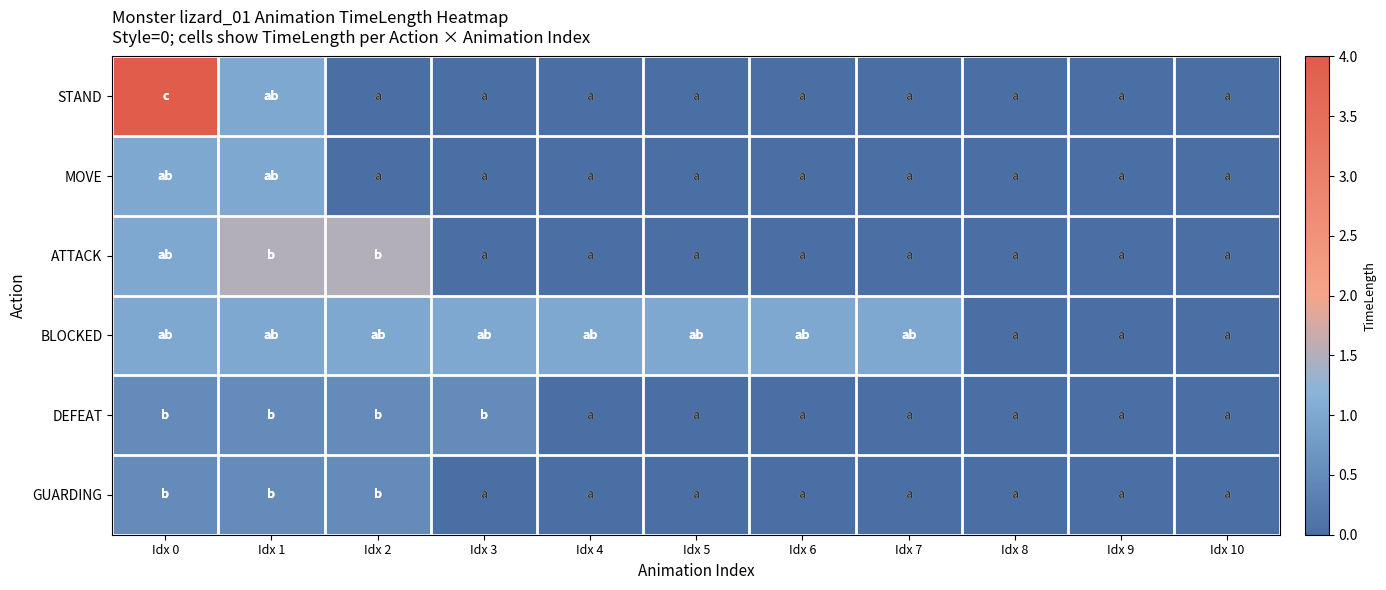

Reading right to left, extract all data points from this chart.

STAND: Idx 10=0.0	Idx 9=0.0	Idx 8=0.0	Idx 7=0.0	Idx 6=0.0	Idx 5=0.0	Idx 4=0.0	Idx 3=0.0	Idx 2=0.0	Idx 1=1.0	Idx 0=4.0
MOVE: Idx 10=0.0	Idx 9=0.0	Idx 8=0.0	Idx 7=0.0	Idx 6=0.0	Idx 5=0.0	Idx 4=0.0	Idx 3=0.0	Idx 2=0.0	Idx 1=1.0	Idx 0=1.0
ATTACK: Idx 10=0.0	Idx 9=0.0	Idx 8=0.0	Idx 7=0.0	Idx 6=0.0	Idx 5=0.0	Idx 4=0.0	Idx 3=0.0	Idx 2=1.5	Idx 1=1.5	Idx 0=1.0
BLOCKED: Idx 10=0.0	Idx 9=0.0	Idx 8=0.0	Idx 7=1.0	Idx 6=1.0	Idx 5=1.0	Idx 4=1.0	Idx 3=1.0	Idx 2=1.0	Idx 1=1.0	Idx 0=1.0
DEFEAT: Idx 10=0.0	Idx 9=0.0	Idx 8=0.0	Idx 7=0.0	Idx 6=0.0	Idx 5=0.0	Idx 4=0.0	Idx 3=0.5	Idx 2=0.5	Idx 1=0.5	Idx 0=0.5
GUARDING: Idx 10=0.0	Idx 9=0.0	Idx 8=0.0	Idx 7=0.0	Idx 6=0.0	Idx 5=0.0	Idx 4=0.0	Idx 3=0.0	Idx 2=0.5	Idx 1=0.5	Idx 0=0.5